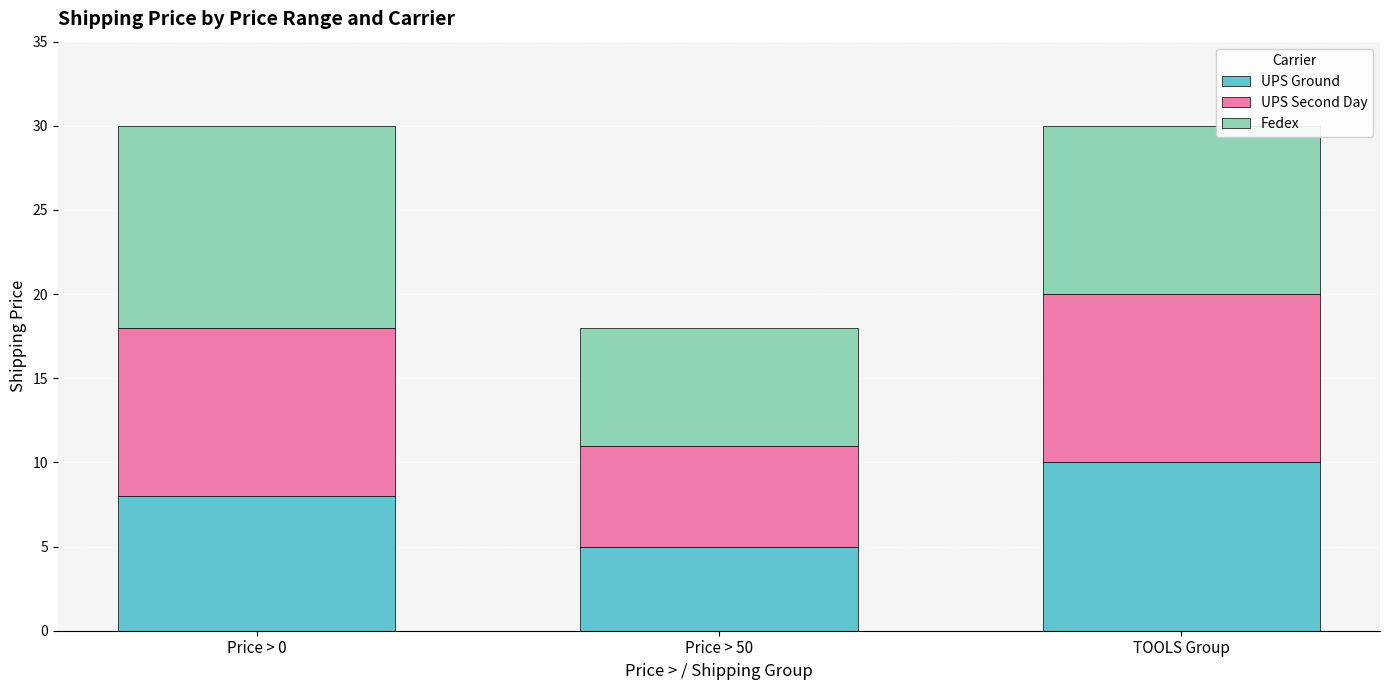

How many data points does each series have?

3